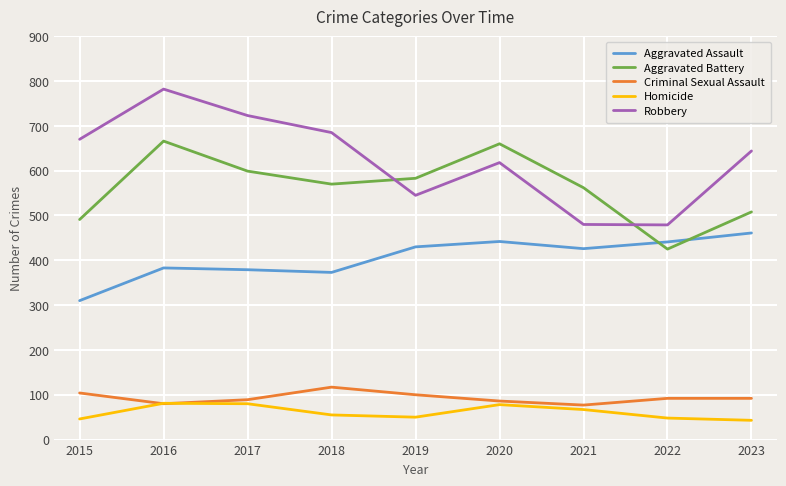

Which series has the widest spread of values?

Robbery